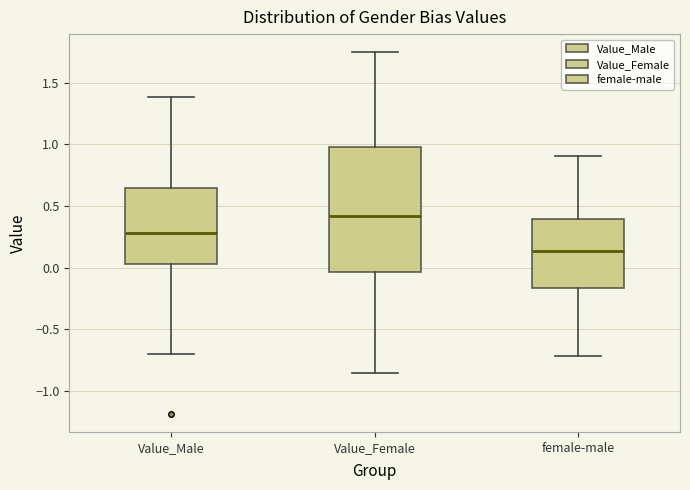

Reading left to right, transcribe this box plot: for each box, give where its median line is, the range the box spans, and where its two whiskers end, as read against the y-axis. The values are not printed on the chart, so give them approximately, as read against the axis.

Value_Male: median 0.30, box 0.05 to 0.65, whiskers -0.70 to 1.40
Value_Female: median 0.40, box -0.05 to 1.00, whiskers -0.85 to 1.75
female-male: median 0.15, box -0.15 to 0.40, whiskers -0.70 to 0.90